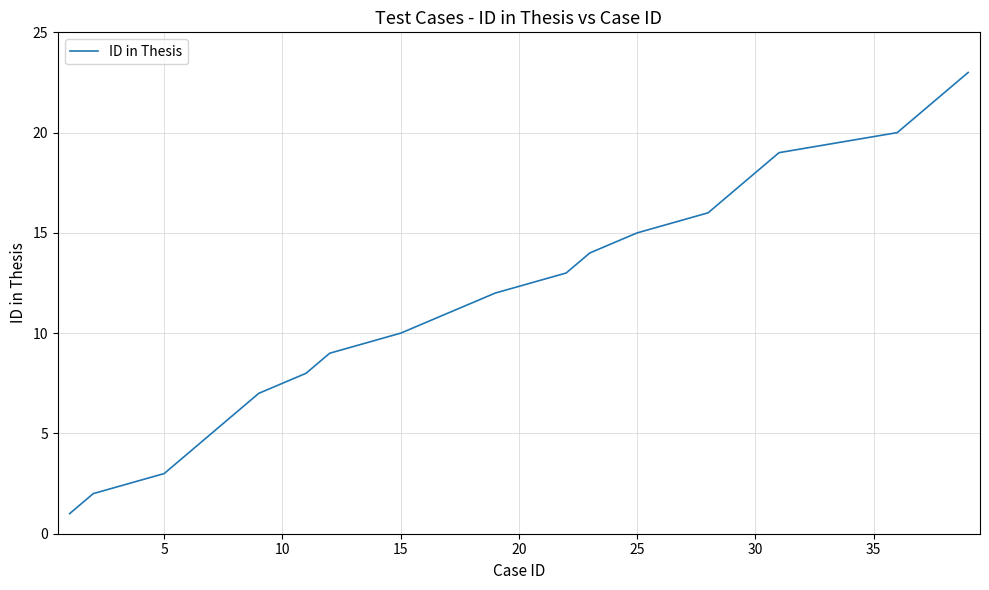

What is the difference between the maximum and minimum values?

22